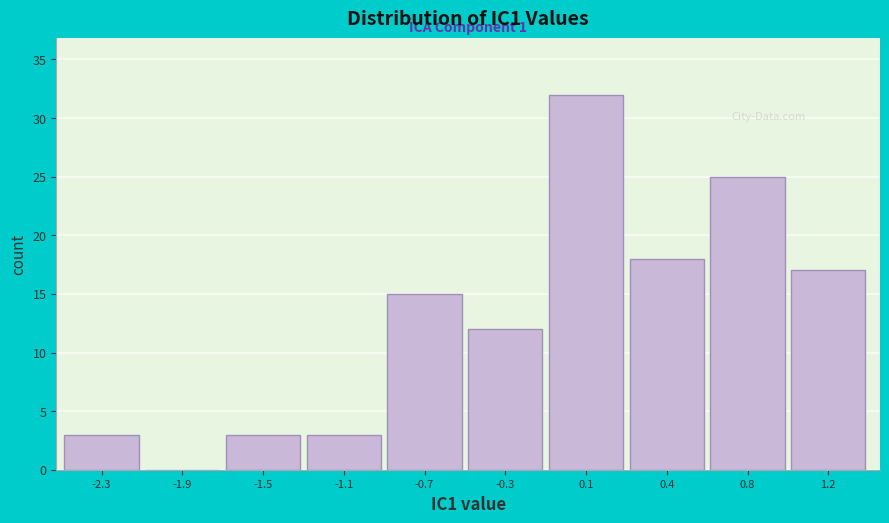

Reading left to right, list all the values displayed in this chart.

-2.3=3	-1.9=0	-1.5=3	-1.1=3	-0.7=15	-0.3=12	0.1=32	0.4=18	0.8=25	1.2=17